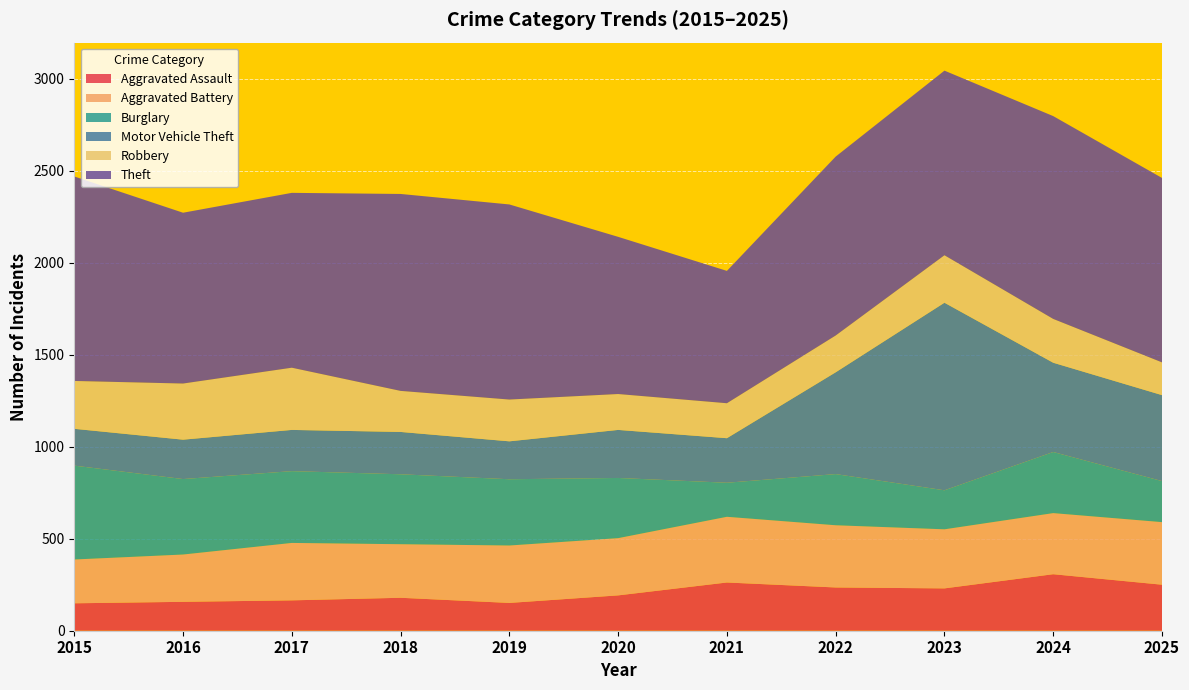

Reading left to right, what are all the values shown in this chart?

Aggravated Assault: 149	157	165	179	151	192	262	235	230	307	250
Aggravated Battery: 238	257	312	291	312	311	357	338	321	332	340
Burglary: 510	410	390	380	360	327	185	278	212	332	223
Motor Vehicle Theft: 200	214	224	230	206	261	242	553	1019	485	467
Robbery: 260	305	338	223	227	195	190	200	258	238	178
Theft: 1111	928	950	1070	1060	854	719	972	1003	1102	1002